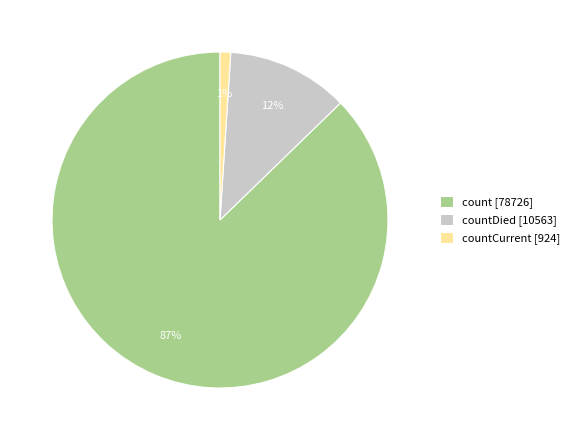

How many slices are in this pie chart?

3